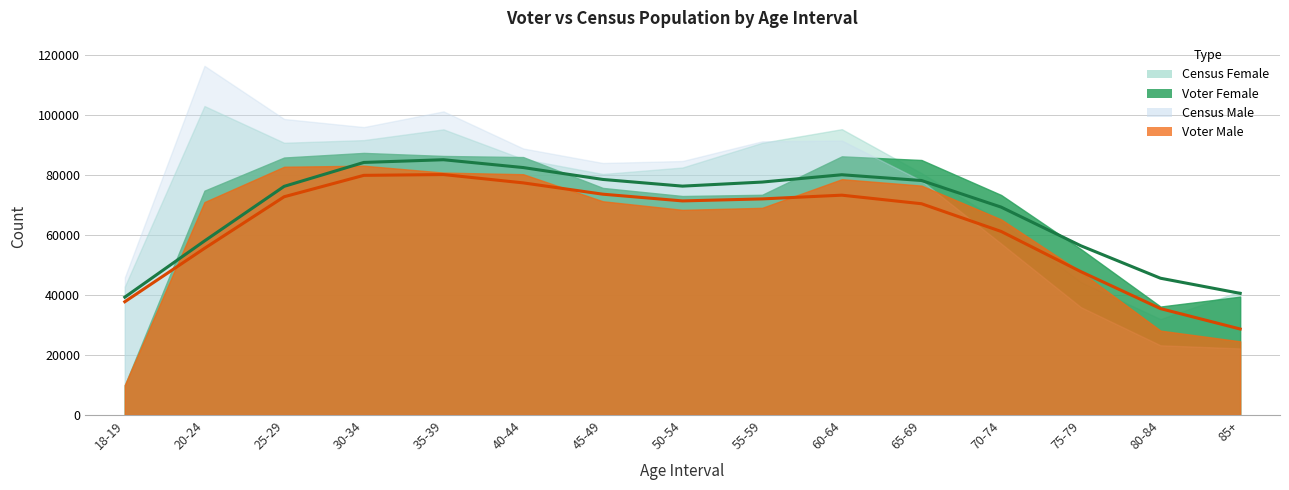

Is it true that VoterMale trend equals 20652 at 60-64?

False